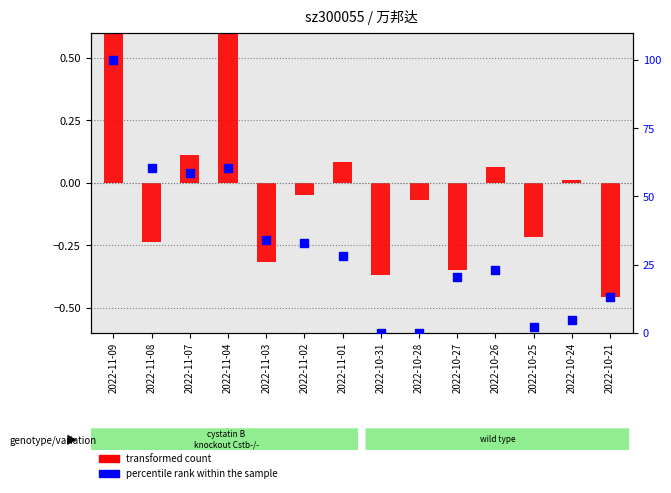

Is the value of percentile rank within the sample at 2022-11-04 greater than the value of transformed count at 2022-10-31?

Yes